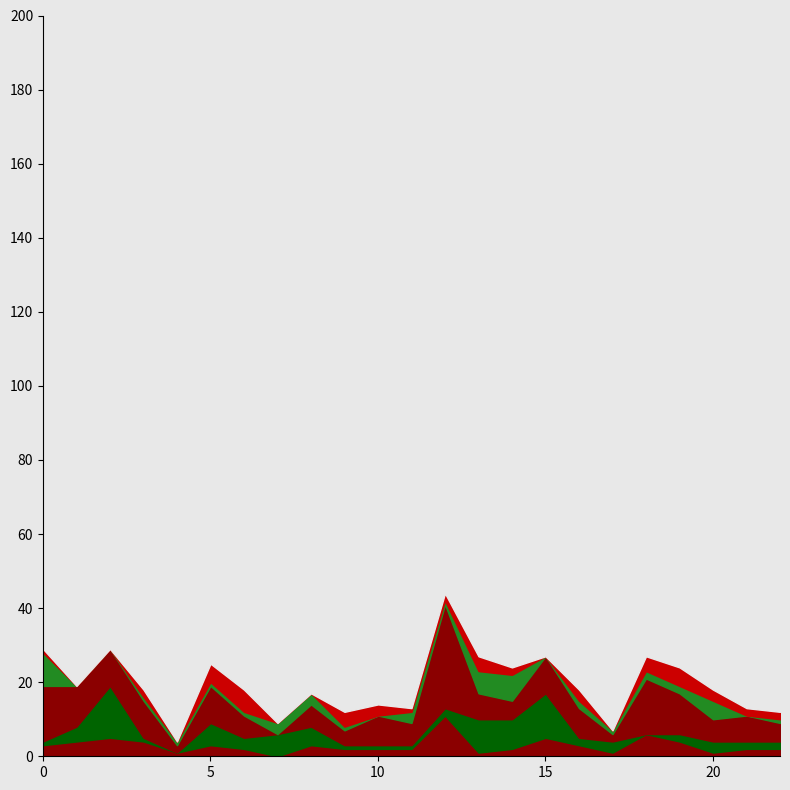

Reading left to right, extract all data points from this chart.

FGA: 8	11	12	7	3	7	8	2	10	9	4	4	21	6	6	9	5	6	8	7	5	4	4
FG: 3	4	5	4	1	3	2	0	3	2	2	2	11	1	2	5	3	1	6	4	1	2	2
TRB: 1	4	14	1	0	6	3	6	5	1	1	1	2	9	8	12	2	3	0	2	3	2	2
PTS: 15	11	10	10	2	10	6	0	6	4	8	6	28	7	5	10	8	2	15	11	6	7	5
AST: 9	0	0	1	1	1	1	3	3	1	0	3	1	6	7	0	2	1	2	2	5	0	1
3PA: 1	0	0	2	0	5	6	0	0	4	3	1	2	4	2	0	3	0	4	5	3	2	2